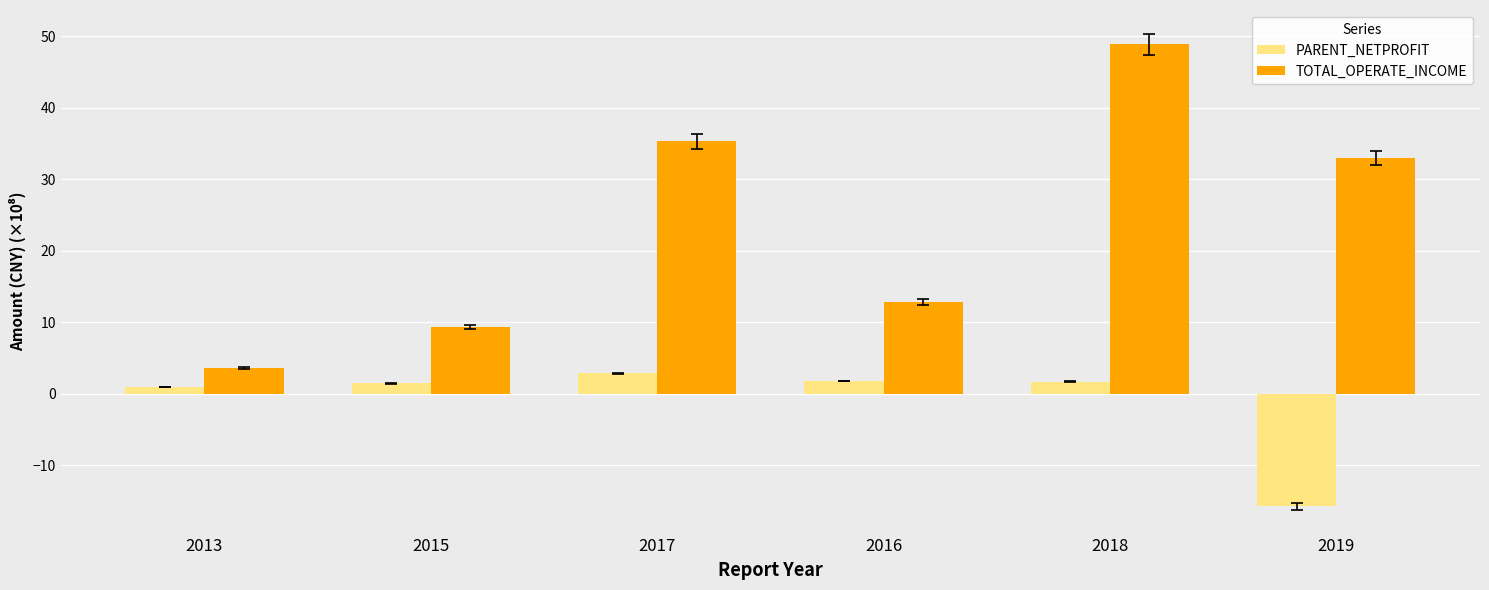

What is the label of the 4th bar from the left?

2016